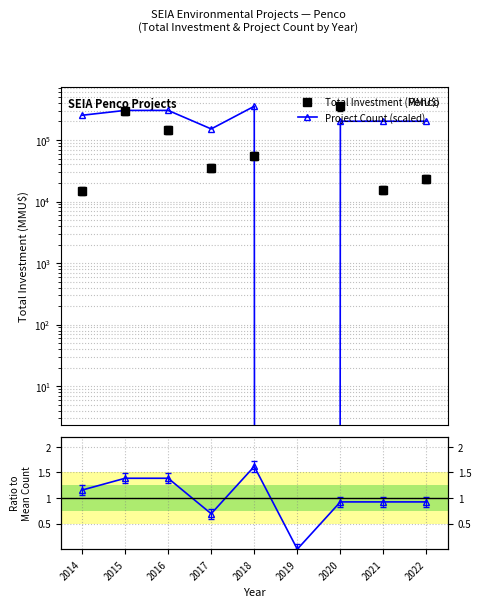

What is the difference between the second highest and second lowest values in the Count / Mean Count series?

0.7